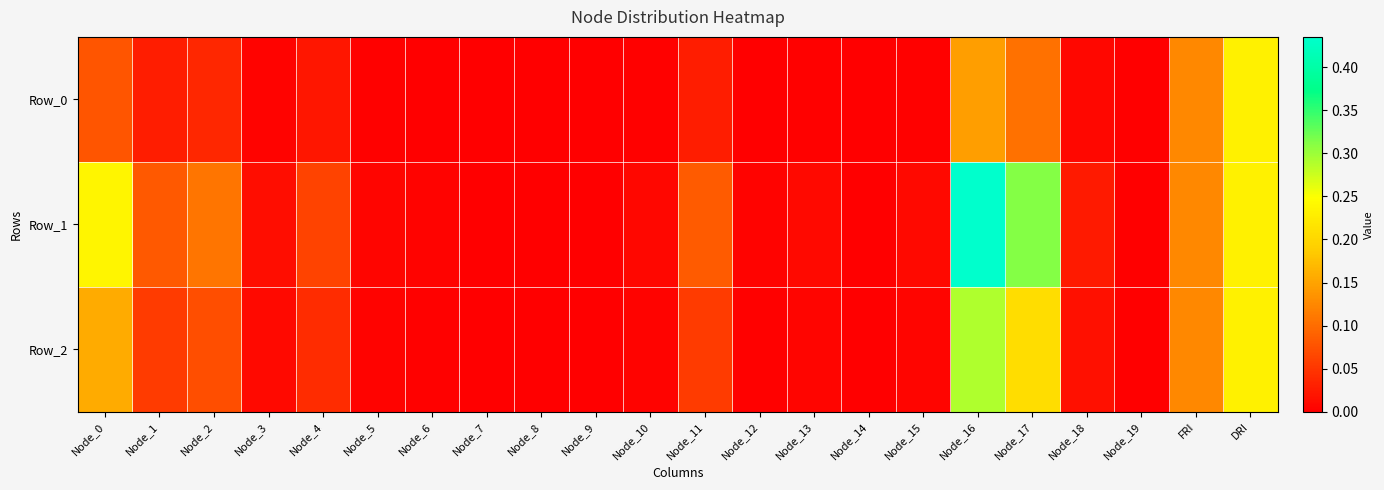

List the series in order of their peak value, highest first.

Row_1, Row_2, Row_0